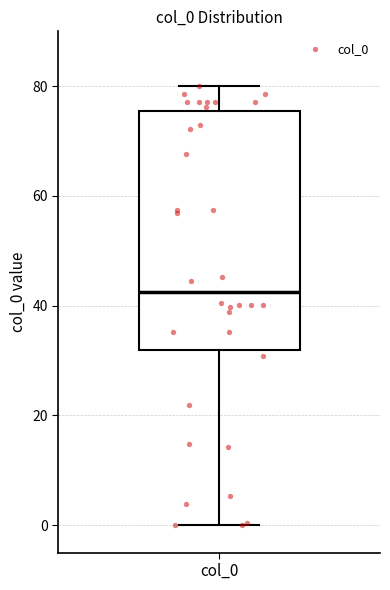

Transcribe this box plot: give where the median line is, the range the box spans, and where the two whiskers end, as read against the y-axis. The values are not printed on the chart, so give them approximately, as read against the axis.

median 42, box 32 to 76, whiskers 0 to 80